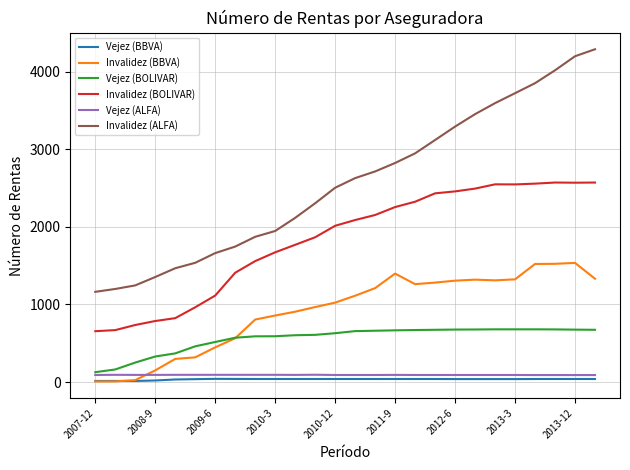

How many lines are shown in the chart?

6